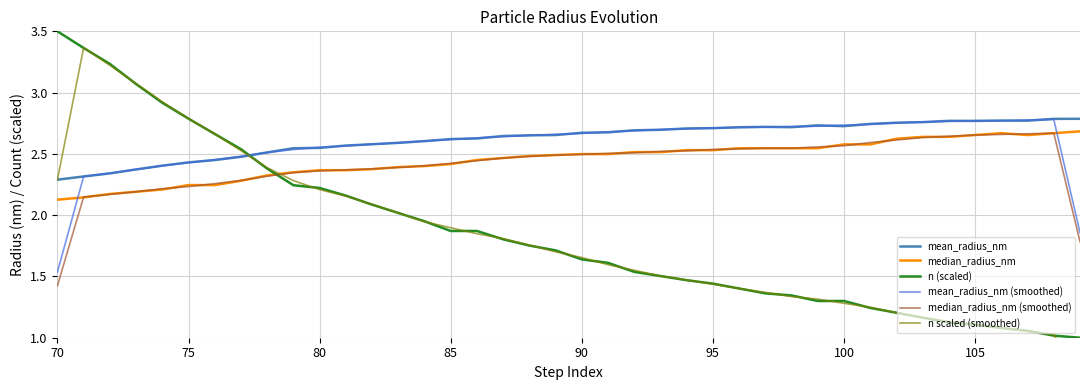

What is the minimum value for n (scaled)?

1.0